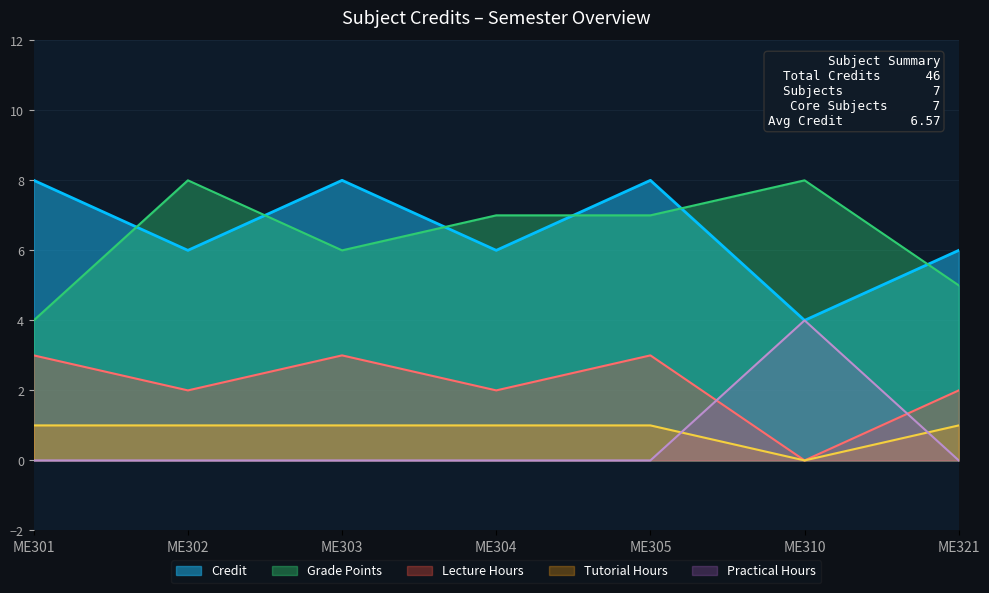

Between ME304 and ME302, which is larger?

ME304